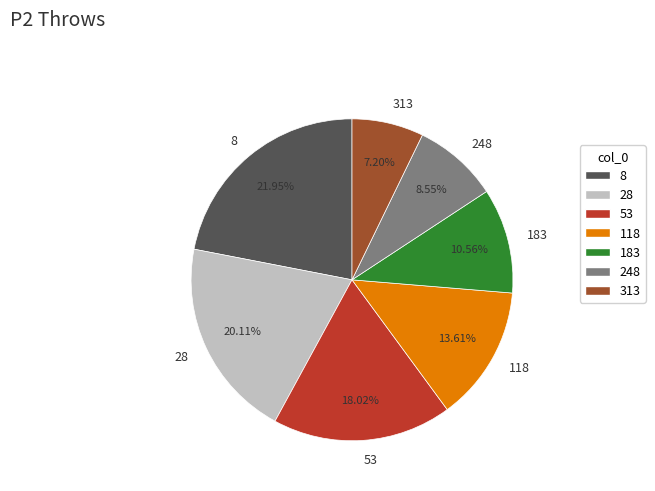

Which category has the smallest portion of the pie?

313